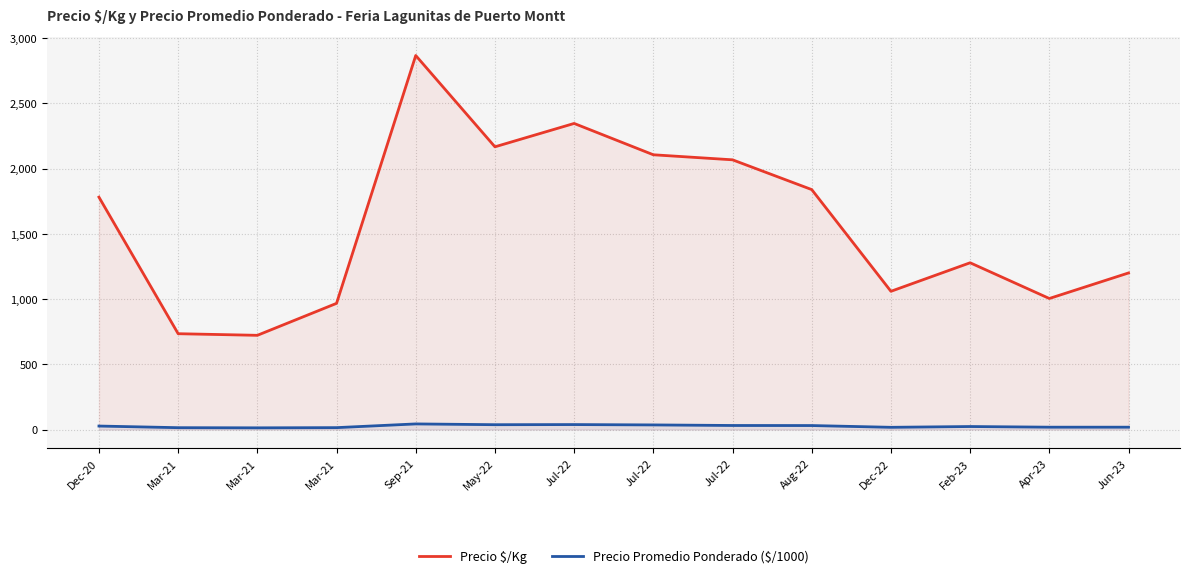

Is the value of Precio $/Kg at Sep-21 greater than the value of Precio Promedio Ponderado ($/1000) at Mar-21?

Yes